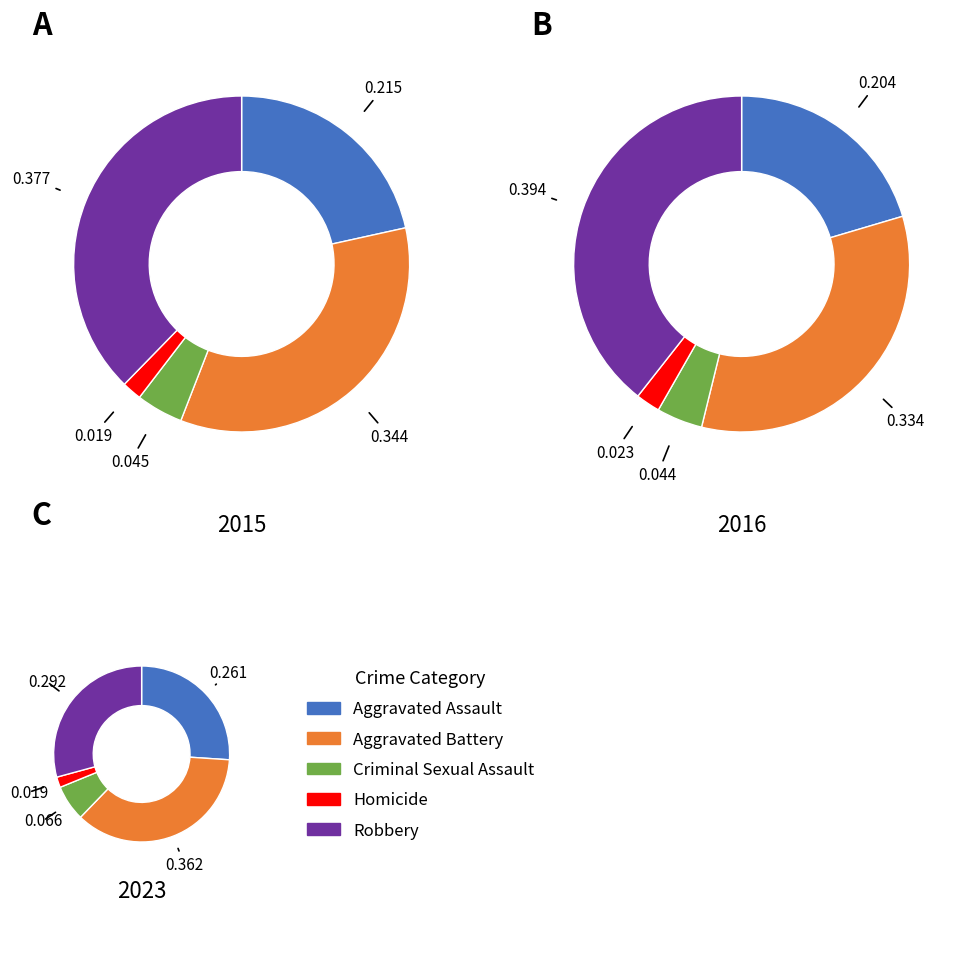

Combined, what portion of the pie is Homicide and Aggravated Assault?

23.4%